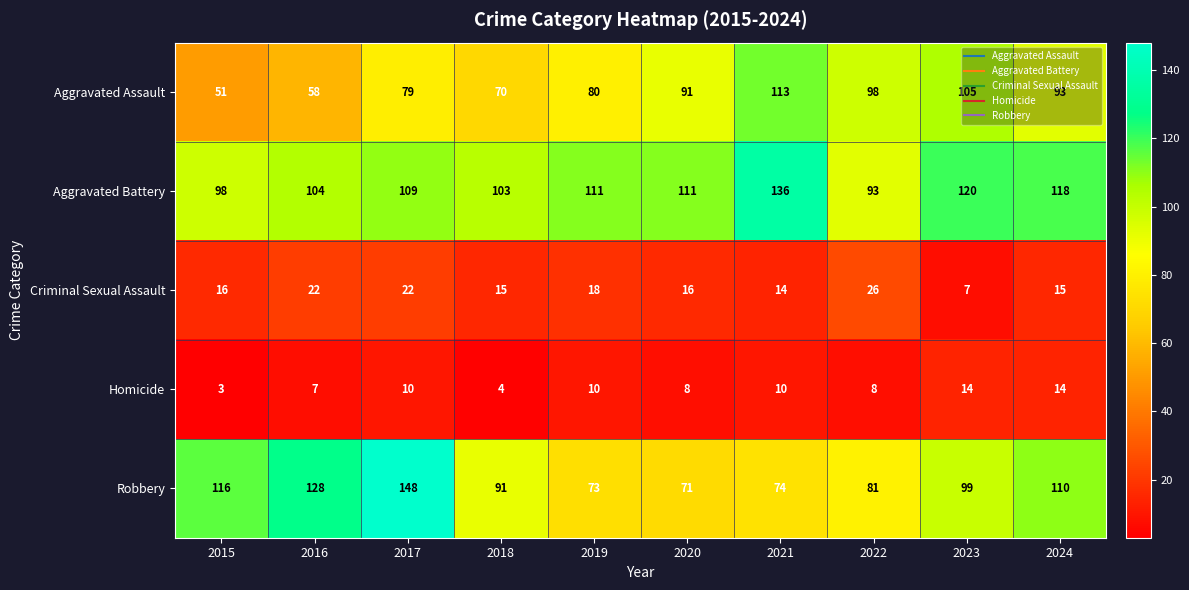

At 2021, list the series in order from smallest to largest.

Homicide, Criminal Sexual Assault, Robbery, Aggravated Assault, Aggravated Battery